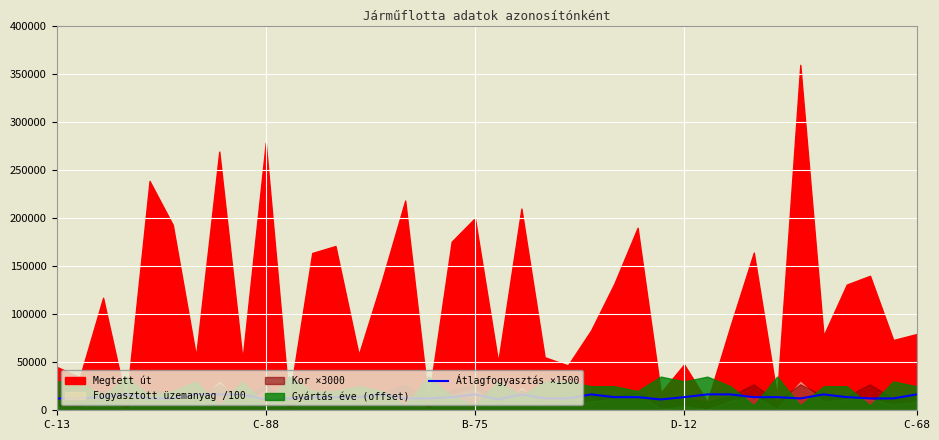

What is the minimum value for Átlagfogyasztás ×1500?

11250.0